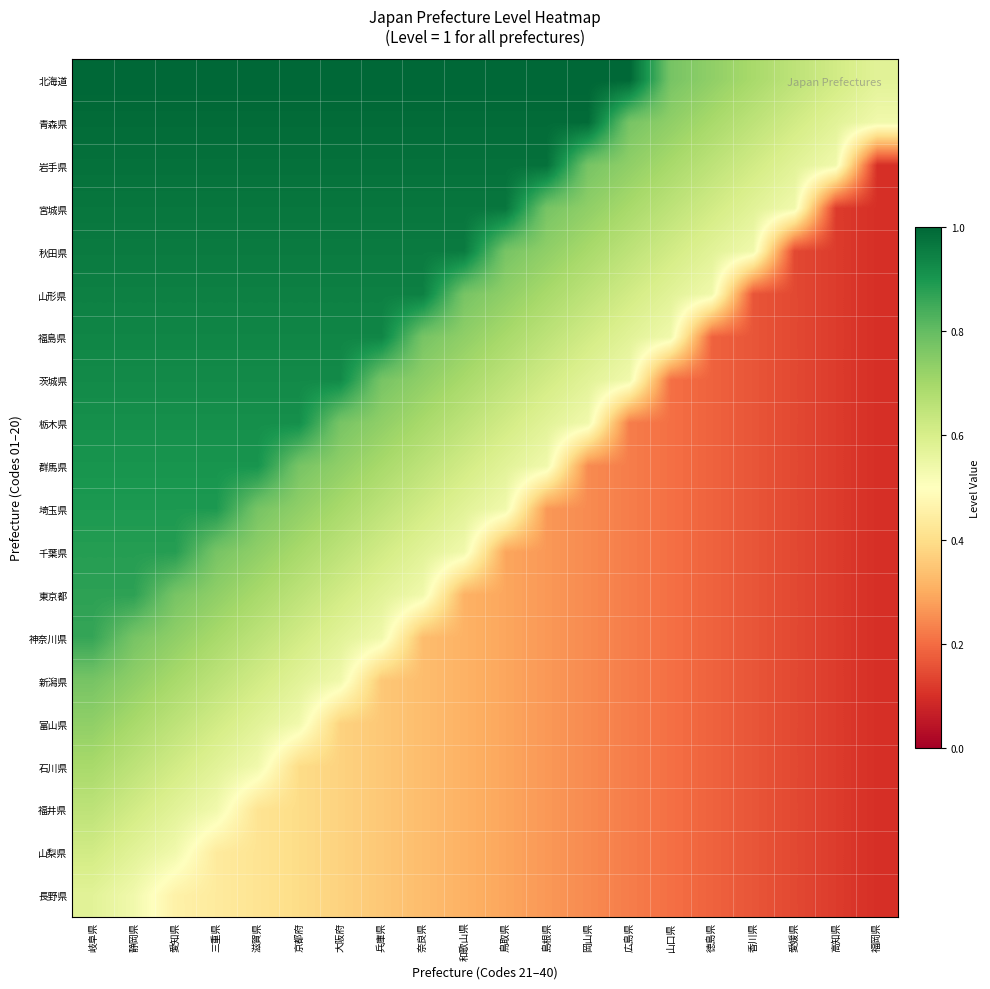

What is the total value across all series at 奈良県?

12.7